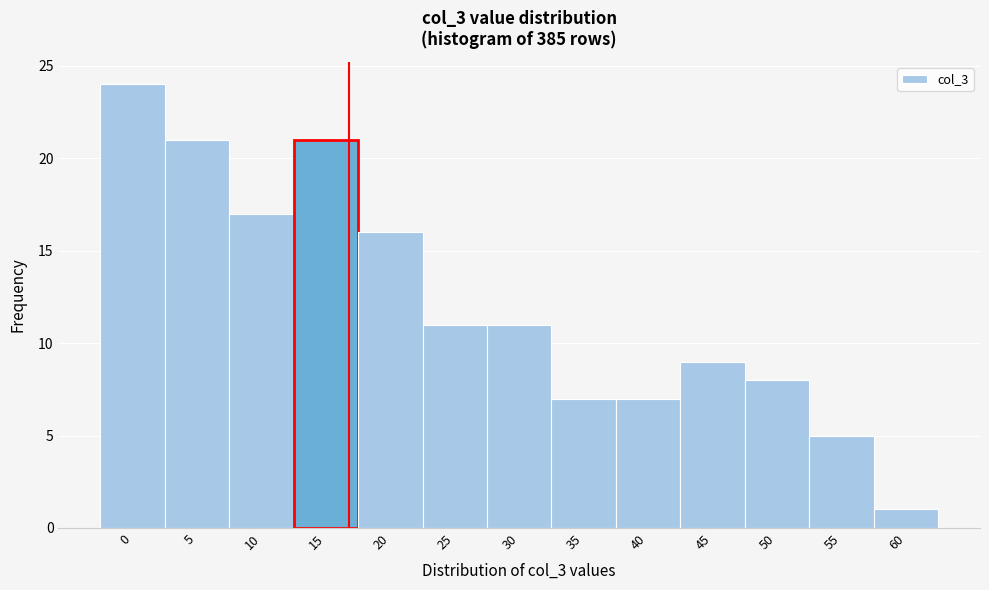

Reading right to left, extract all data points from this chart.

60=1	55=5	50=8	45=9	40=7	35=7	30=11	25=11	20=16	15=21	10=17	5=21	0=24